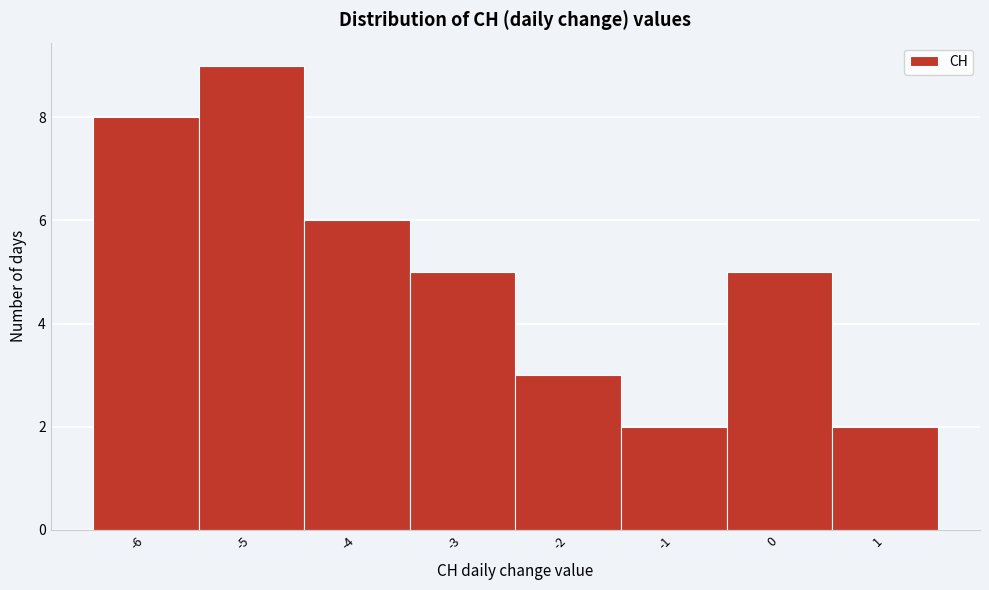

Over which range of the x-axis is the bar tallest?

-5.5 to -4.5